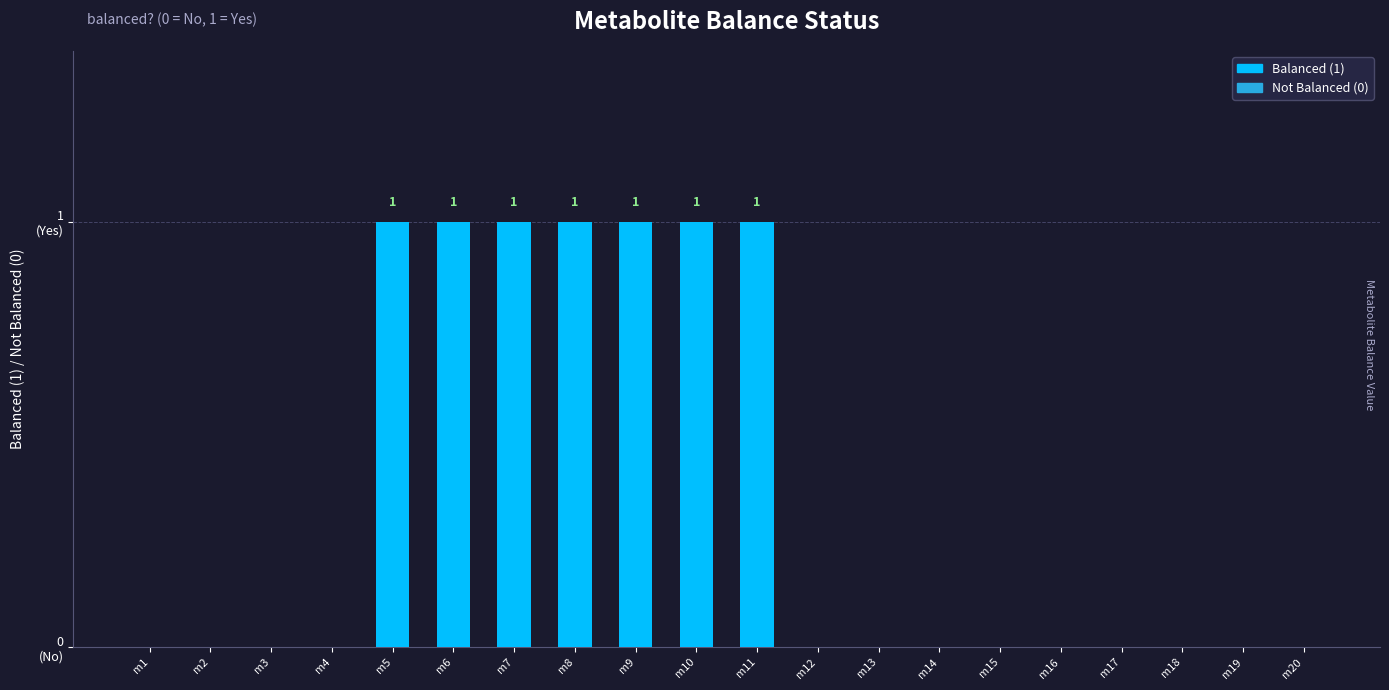

Are the bars grouped side by side (vs. stacked)?

No